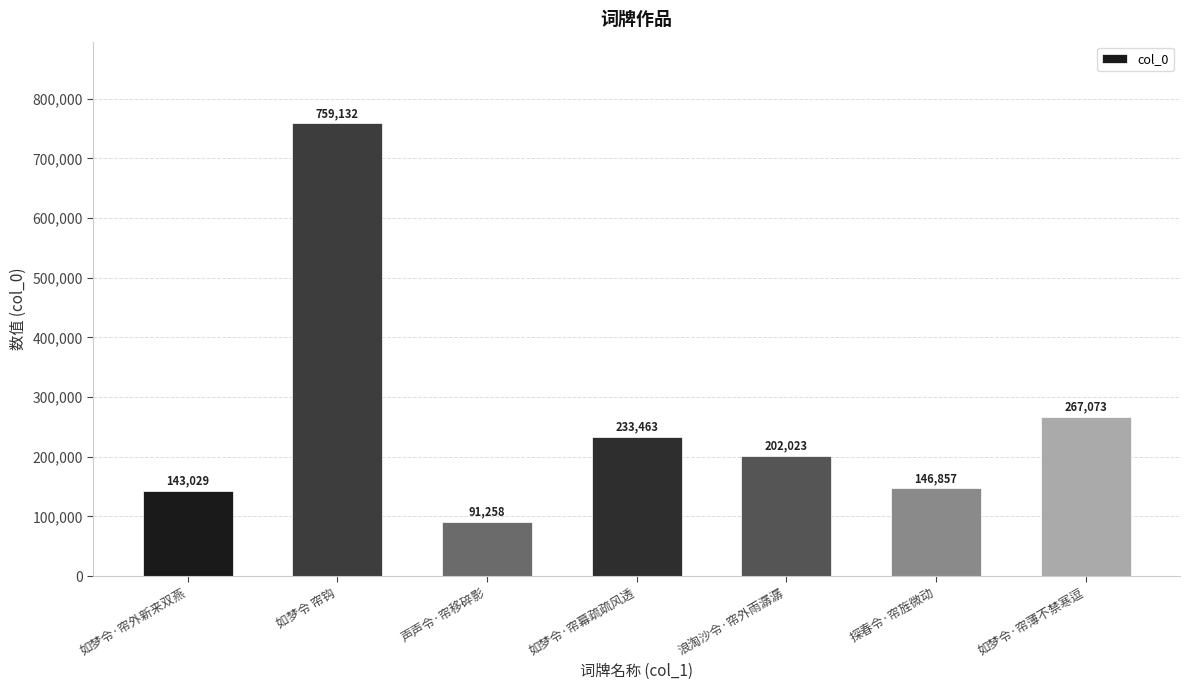

Is it true that the value at 如梦令 帘钩 is 759132?

True